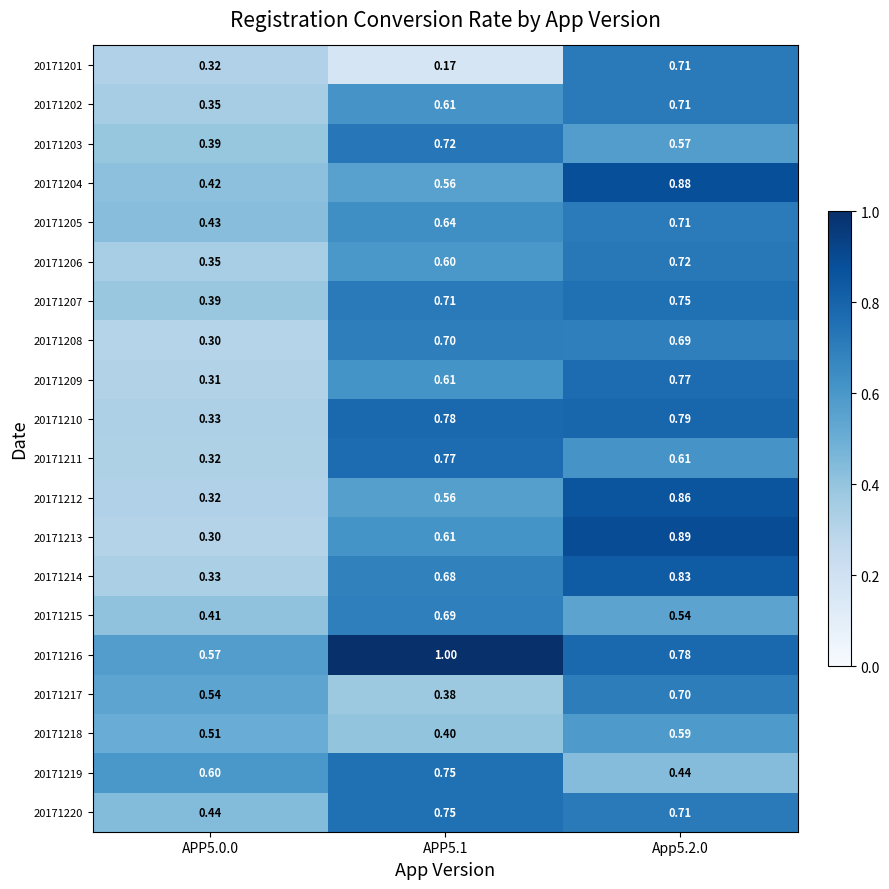

Is the value of 20171206 at APP5.1 greater than the value of 20171204 at APP5.1?

Yes